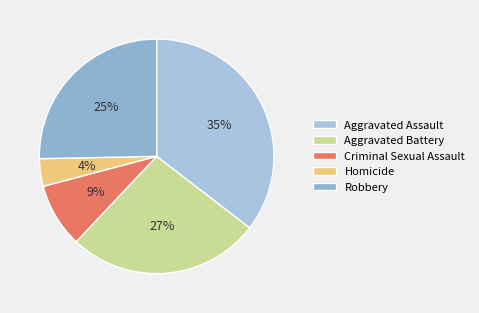

Which has a higher value, Aggravated Assault or Aggravated Battery?

Aggravated Assault